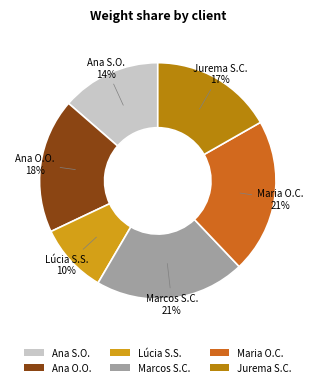

Does Ana O.O. represent more than half of the total?

No